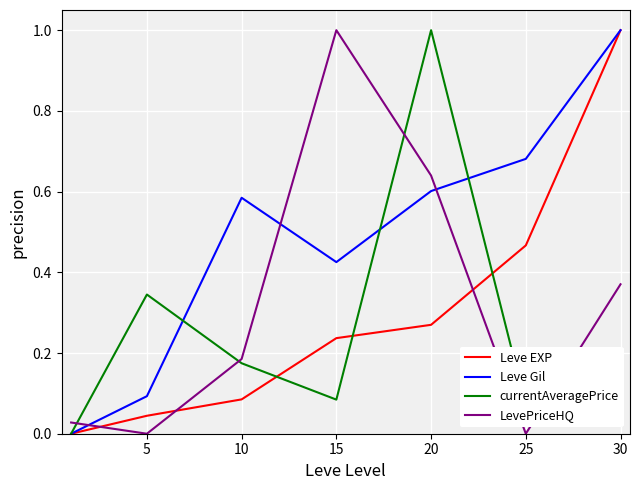

How many times do Leve Gil and LevePriceHQ cross each other?

3